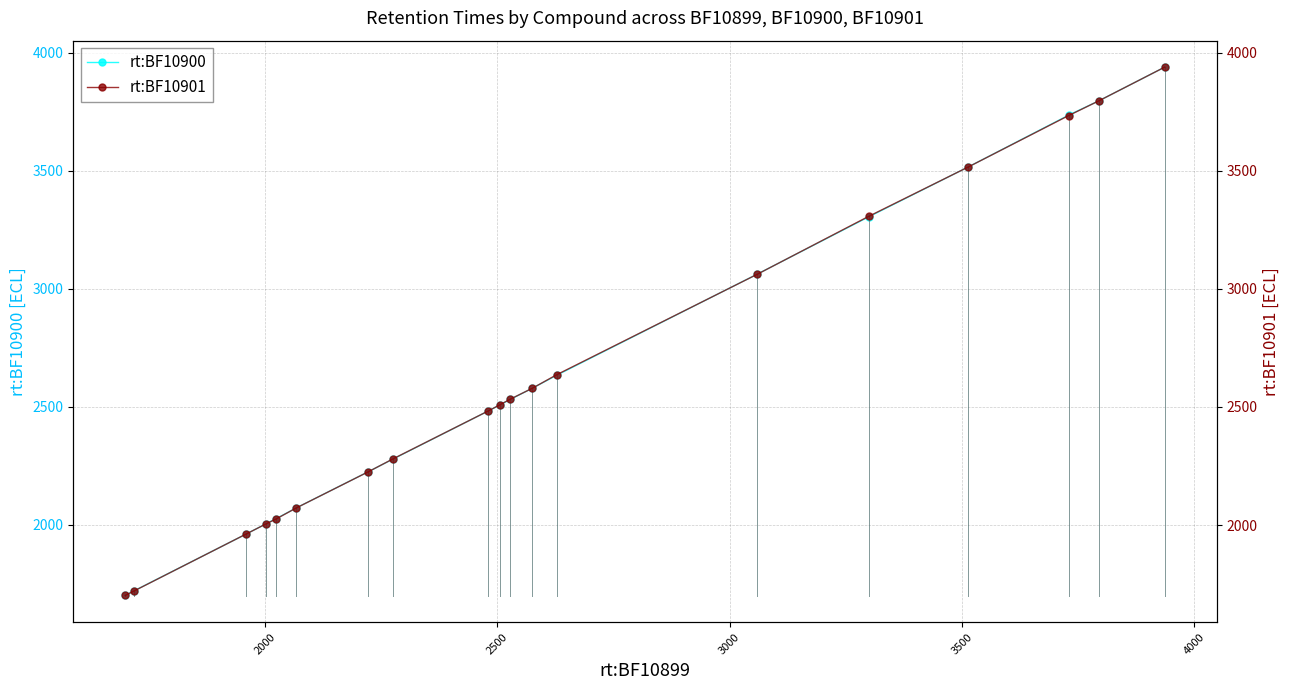

What is the maximum value for rt:BF10900?

3939.4